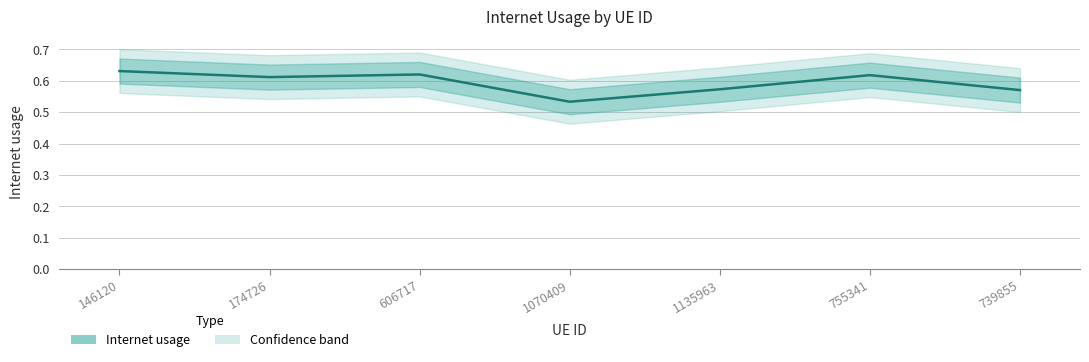

How many interior local valleys (lower than both neighbors) does the data have?

2